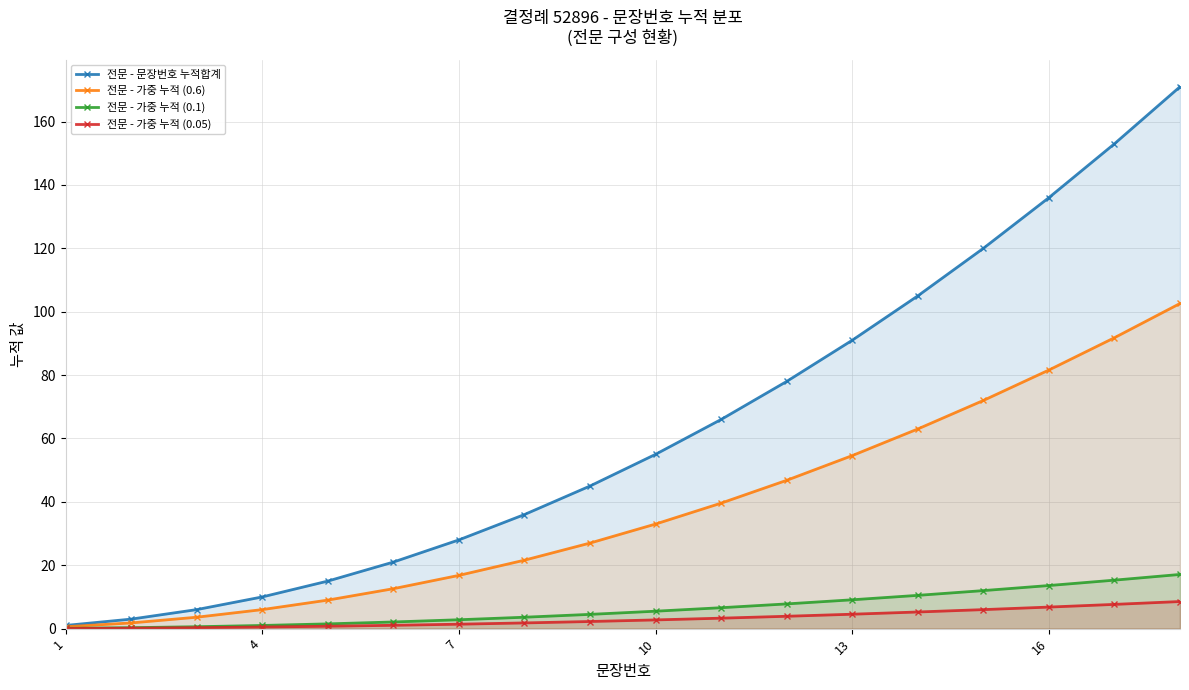

True or false: 전문 - 가중 누적 (0.6) has a value of 116.3 at 16.

False